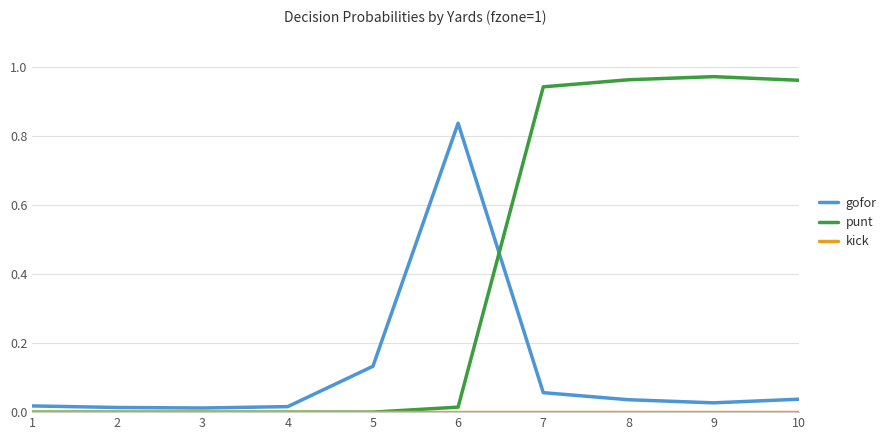

Does the chart display data point markers on the line(s)?

No